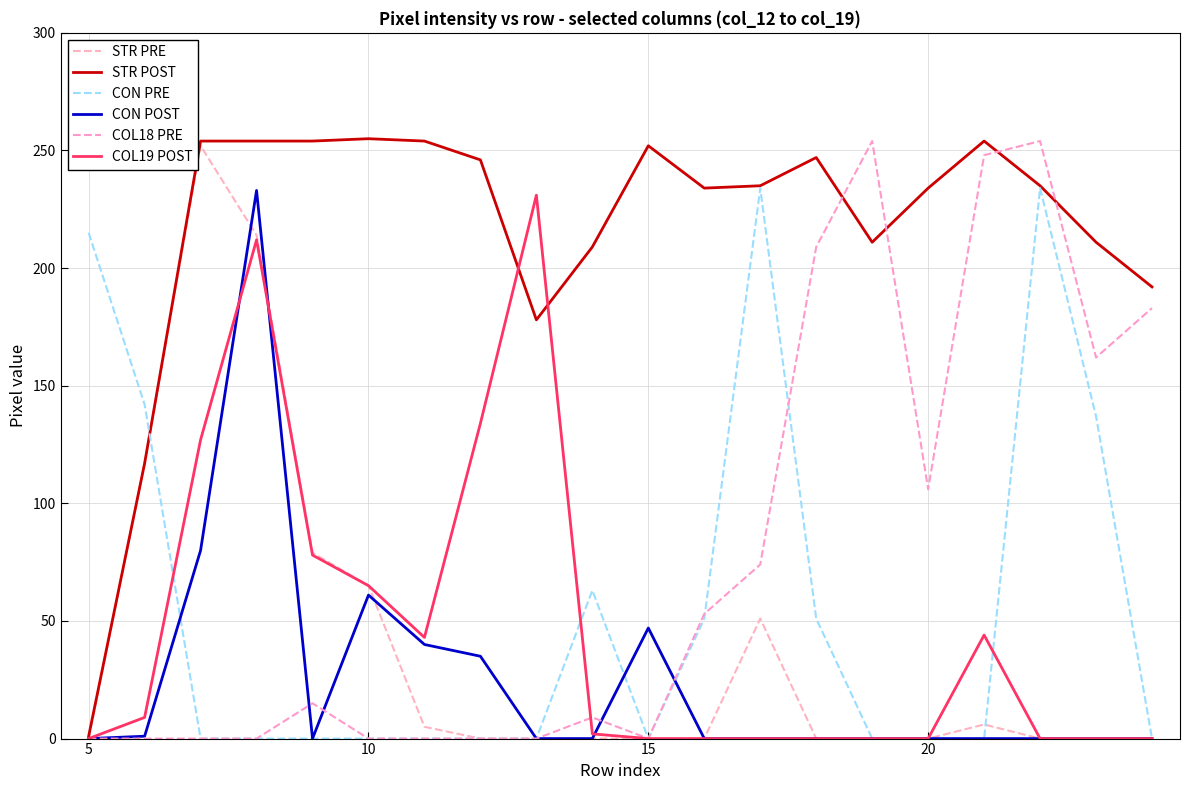

How many interior local peaks does the STR PRE series have?

3